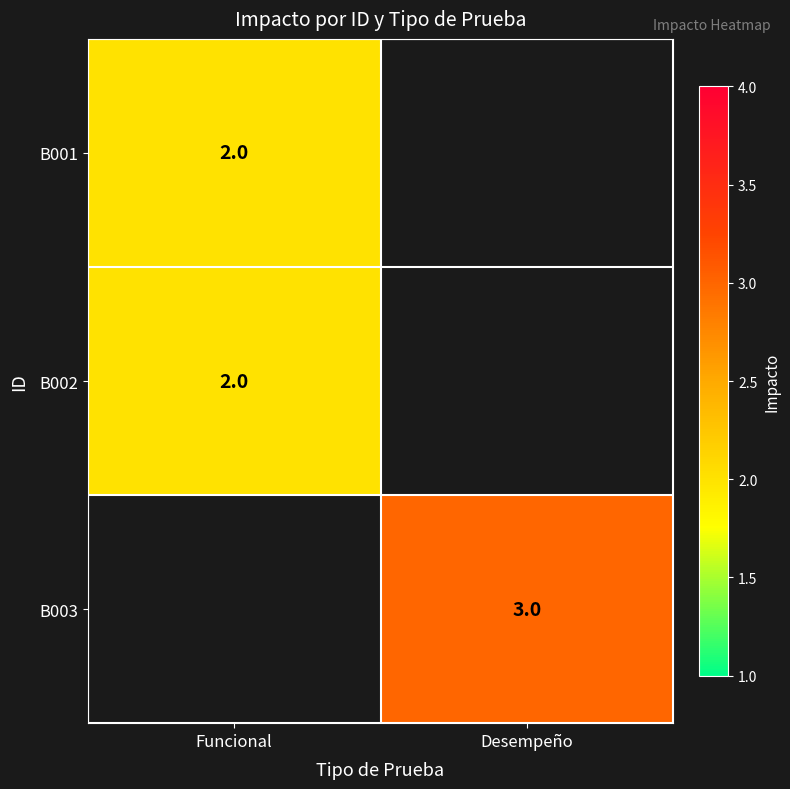

Between Desempeño and Funcional, which is larger?

Funcional